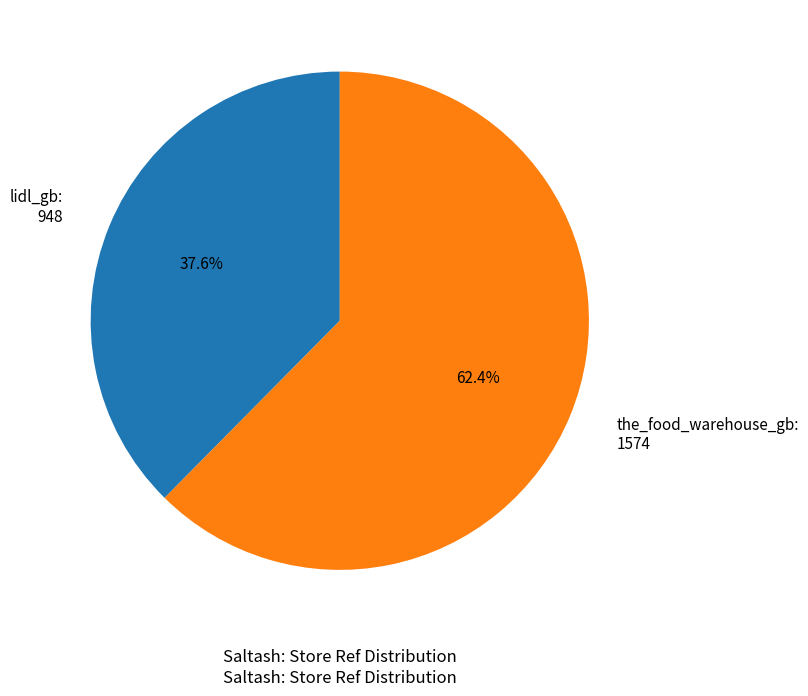

What percentage is the the_food_warehouse_gb slice, to the nearest percent?

62%